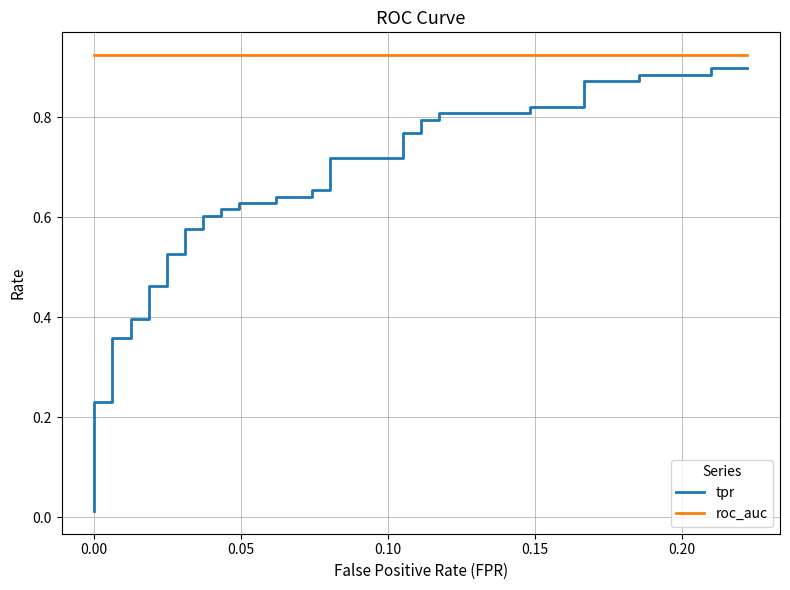

True or false: roc_auc and tpr cross at least once.

False